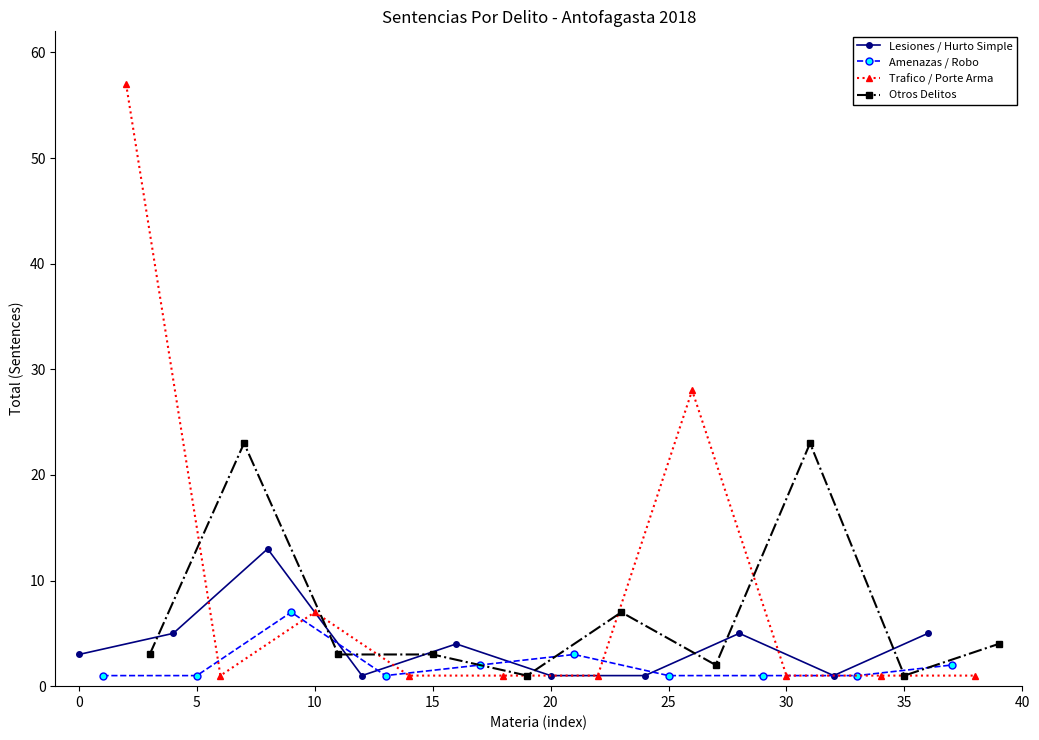

True or false: Lesiones / Hurto Simple has more than 0 interior local peaks.

True